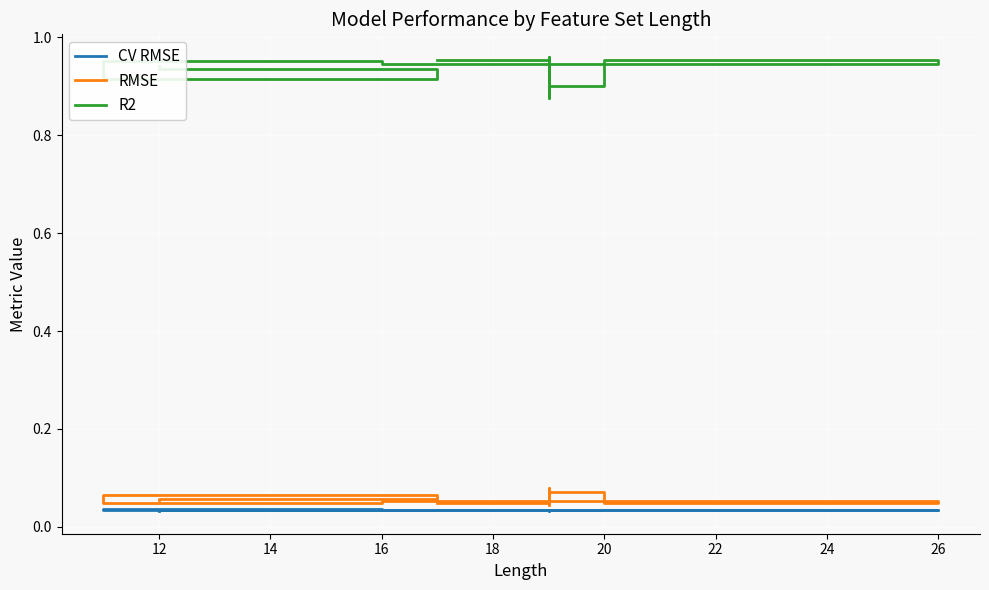

The value of R2 at 26 is 0.9. True or false?

True